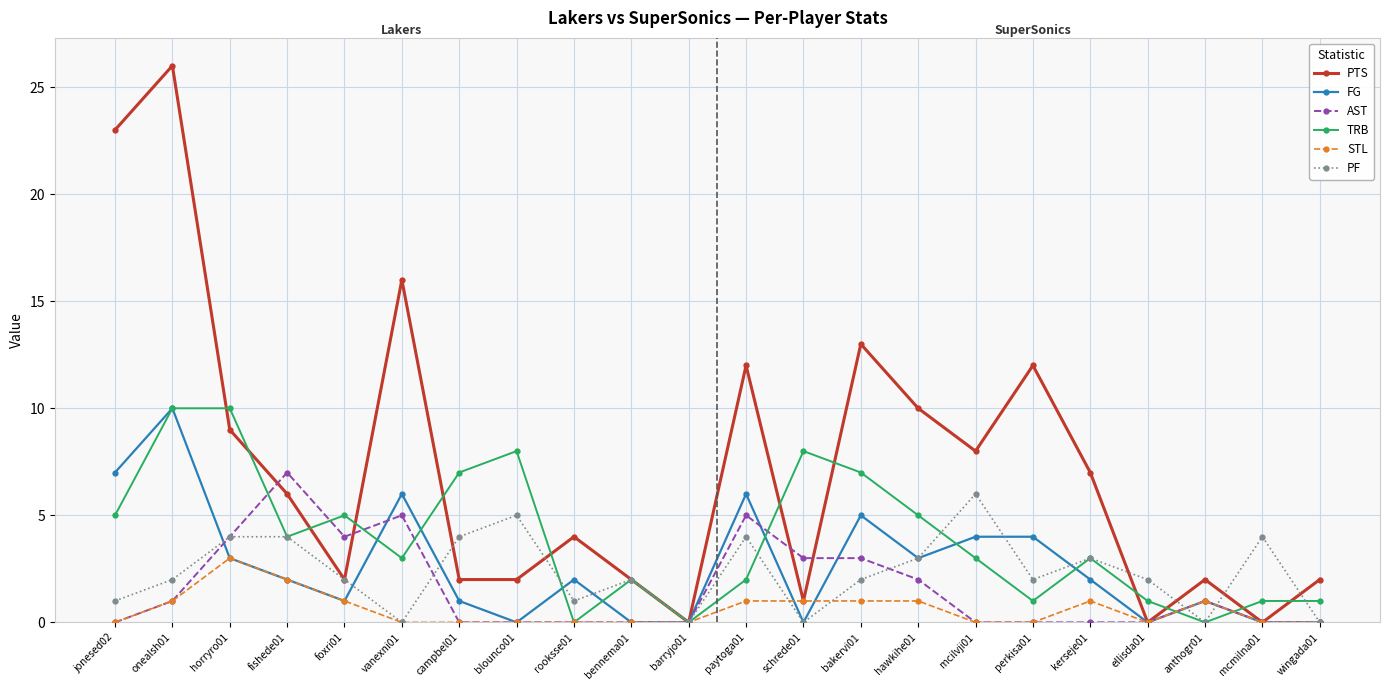

What is the greatest value displayed?

26